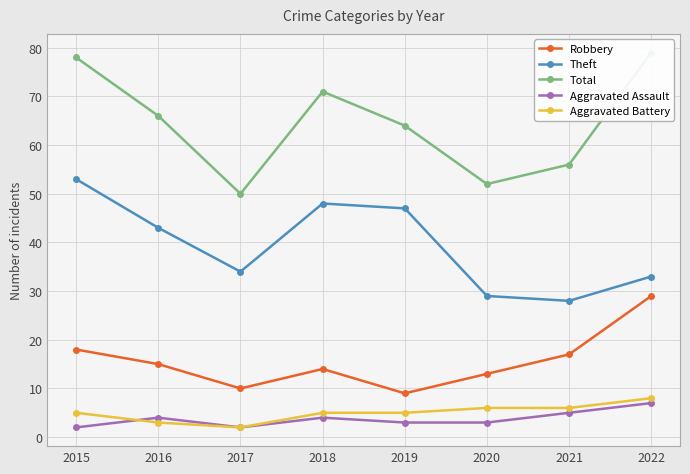

Where is the first local minimum for Total?

2017